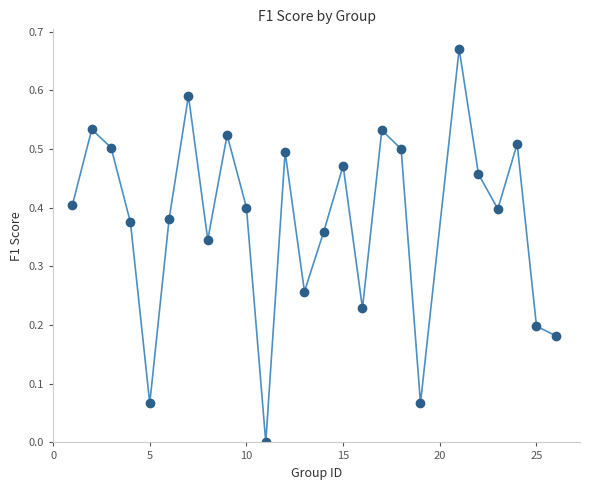

What is the range of X values (max minus min)?

25.0